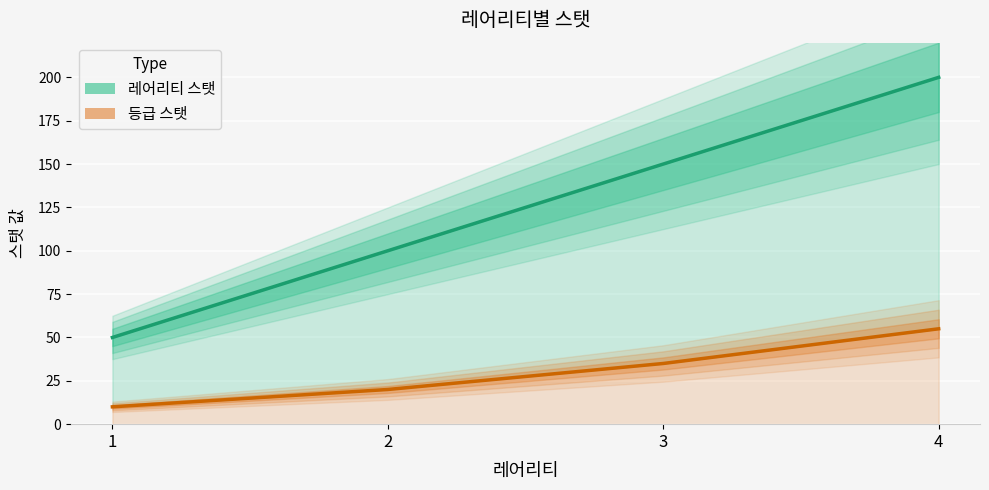

What is the sum of the 등급 스탯 values at 1 and 4?

65